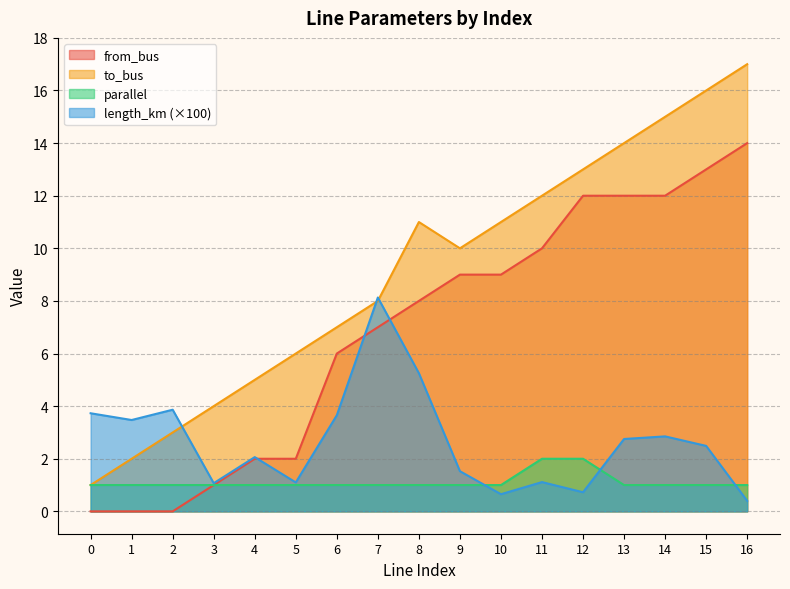

What is the value of the length_km point at the 5th from the left?

2.1